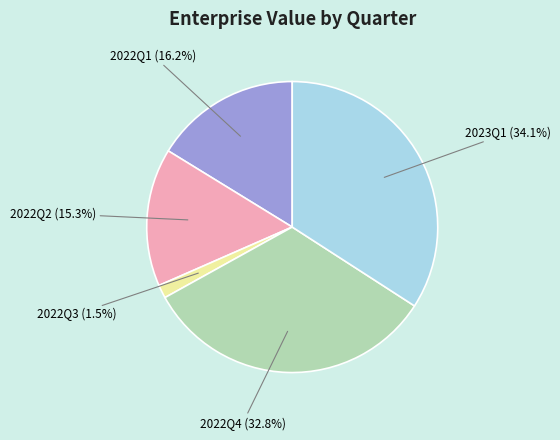

How many segments does this pie chart have?

5